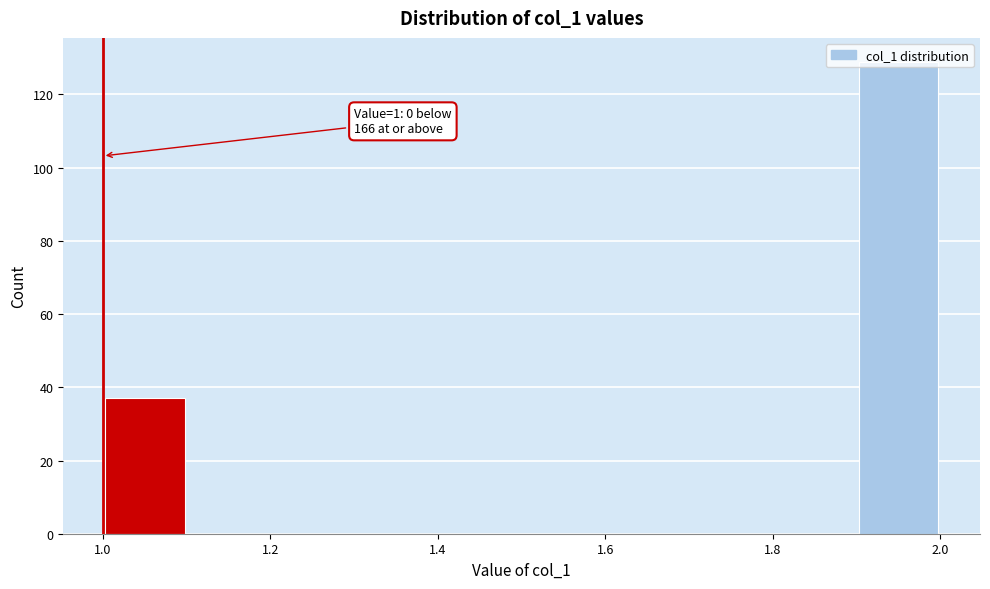

Over which range of the x-axis is the bar tallest?

1.9 to 2.0